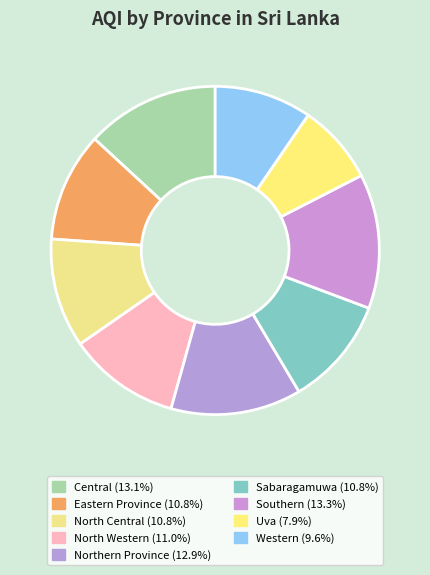

Approximately how many times larger is the value at Eastern Province compared to North Western?

1.0